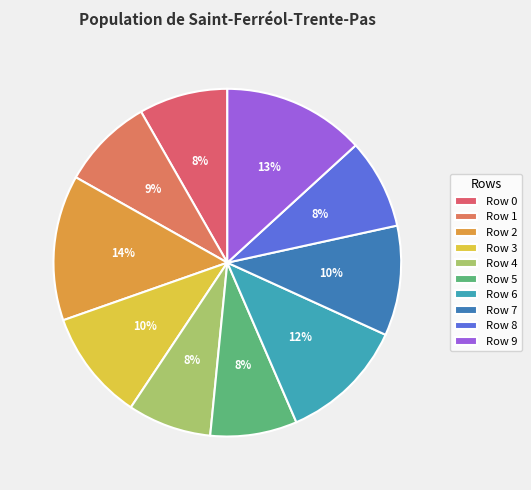

How many slices are in this pie chart?

10